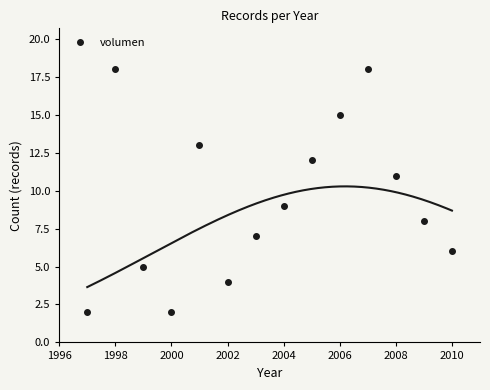

True or false: volumen has more than 0 interior local peaks.

True